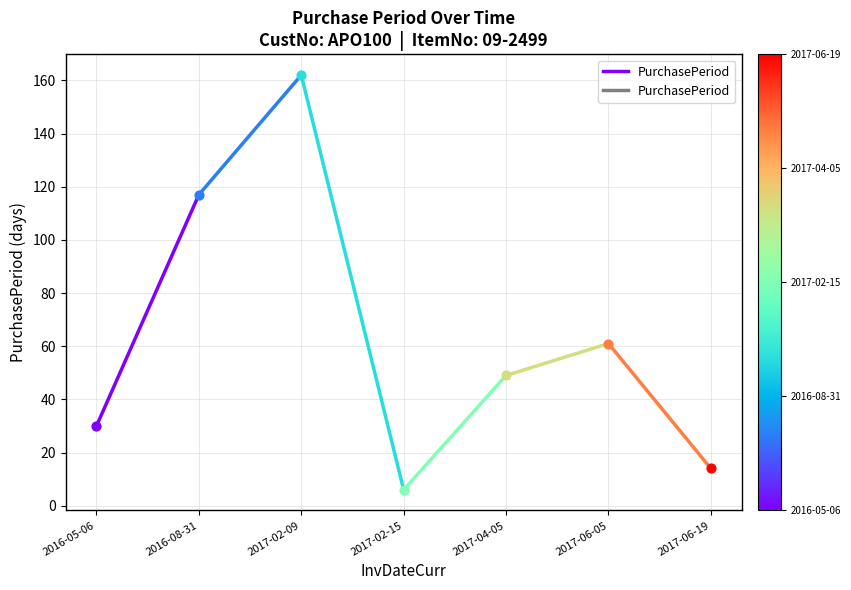

Between 2016-05-06 and 2016-08-31, which is larger?

2016-08-31